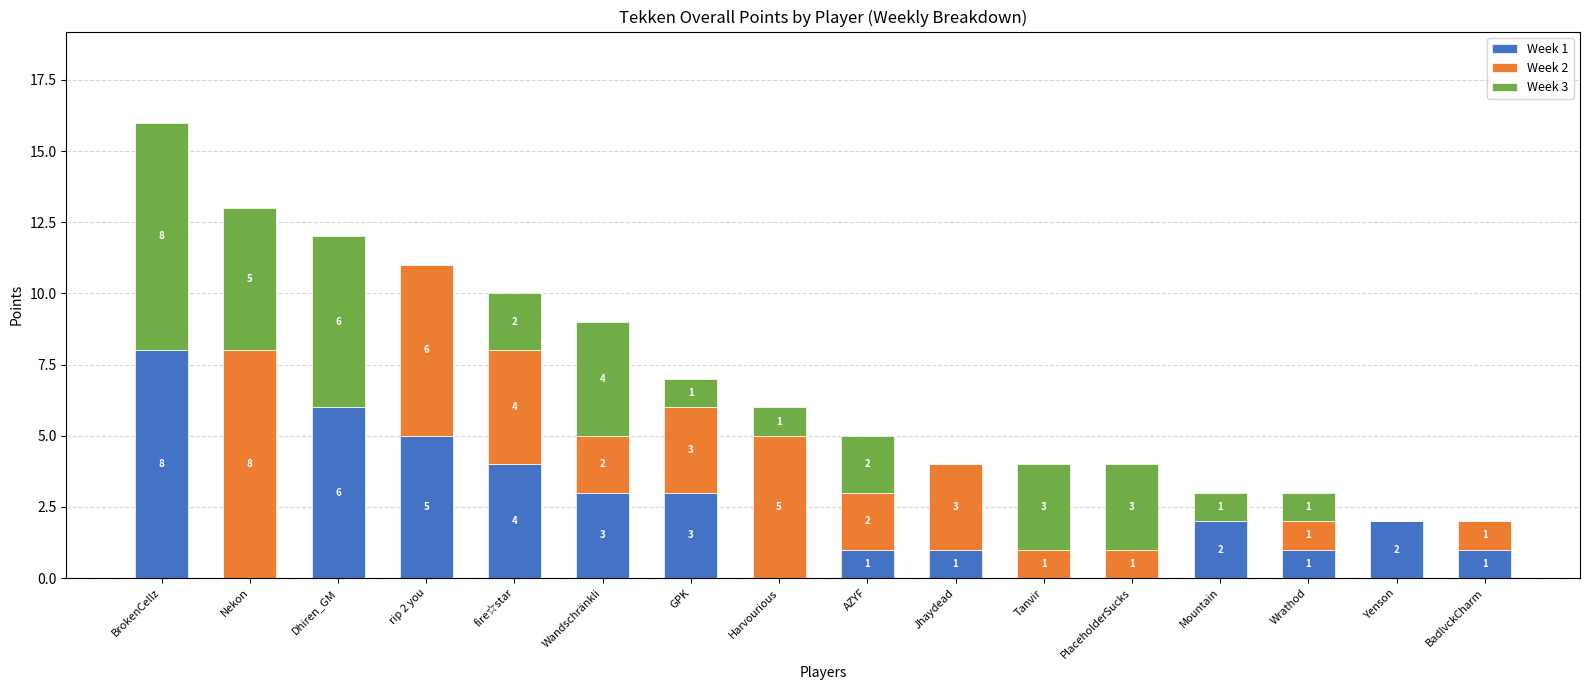

What is the sum of the Week 1 values at fire☆star and Jhaydead?

5